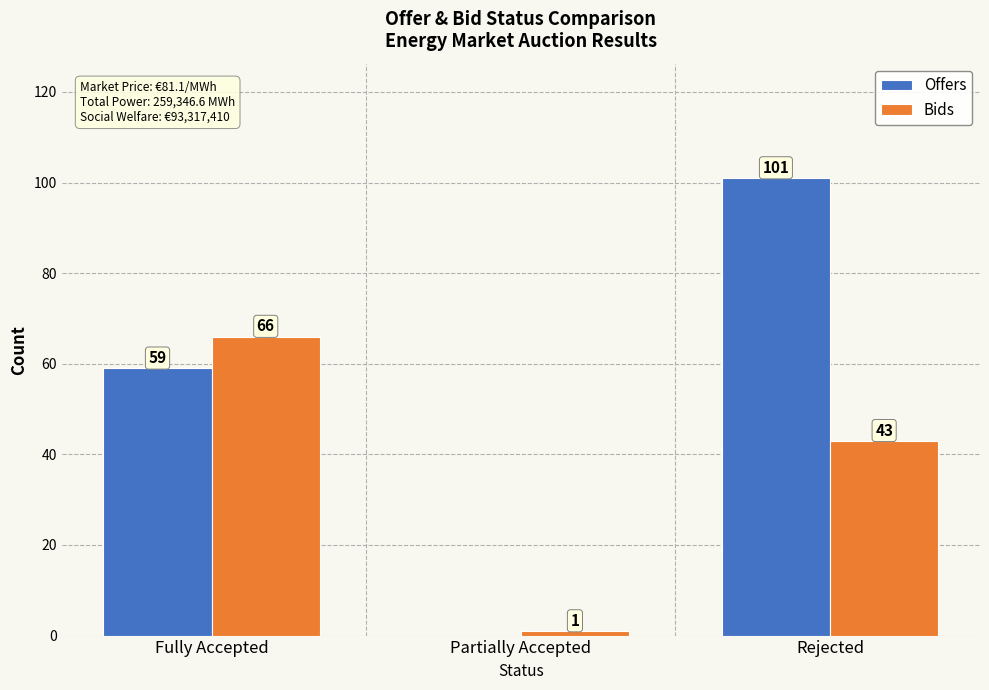

At which category is the sum across all series the highest?

Rejected